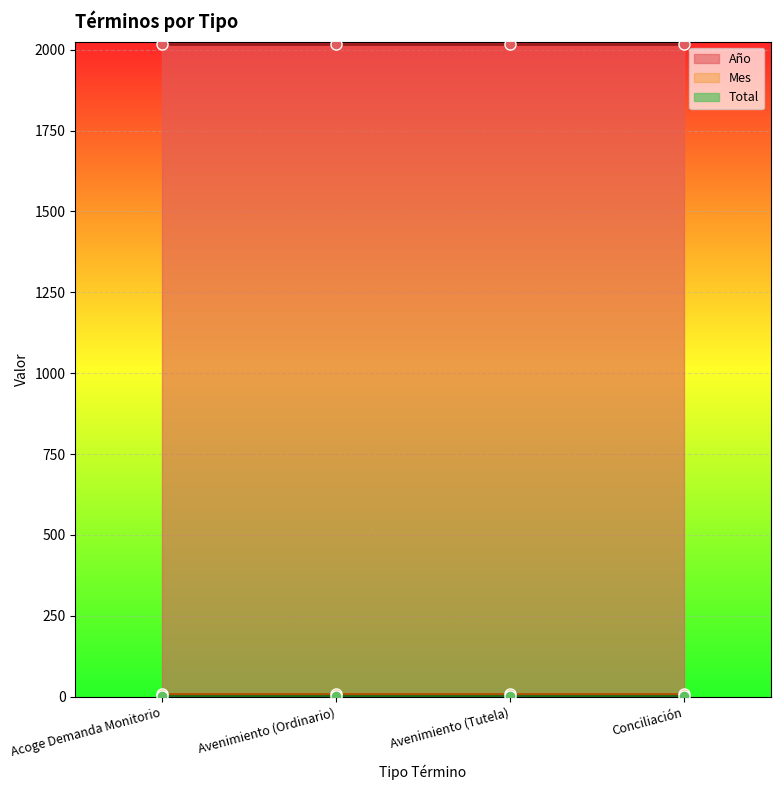

Which series has the largest total across all categories?

Año